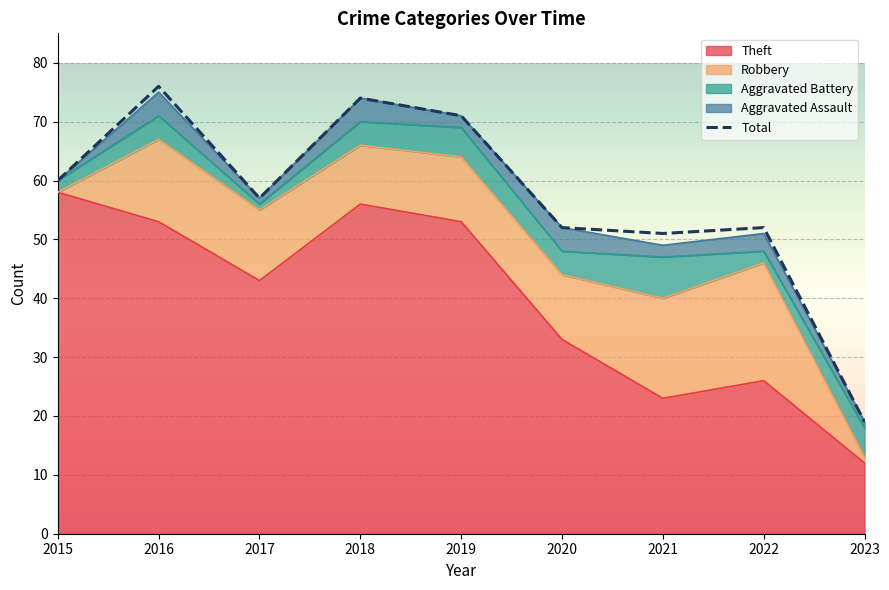

Between 2023 and 2020, which is larger?

2020